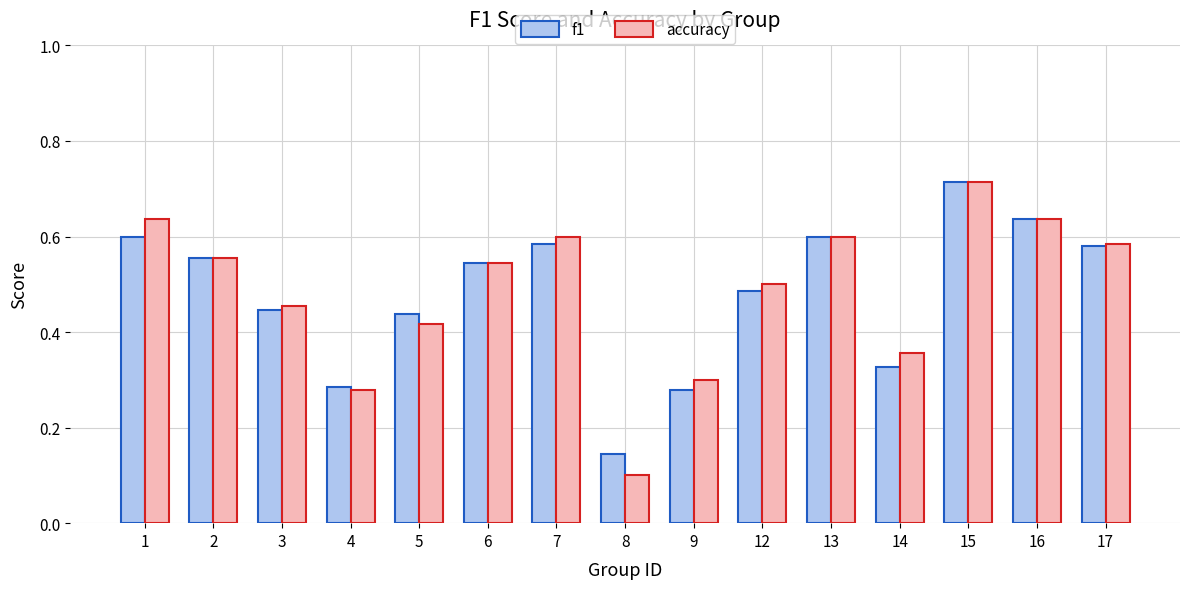

Which label corresponds to the smallest value in the chart?

8